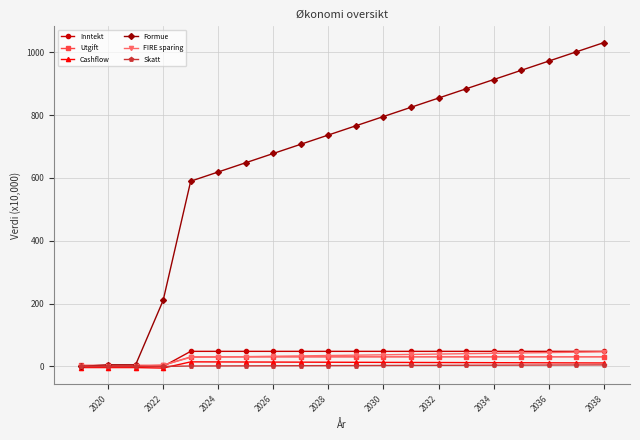

What is the difference between the maximum and minimum values in the Utgift series?

26.8